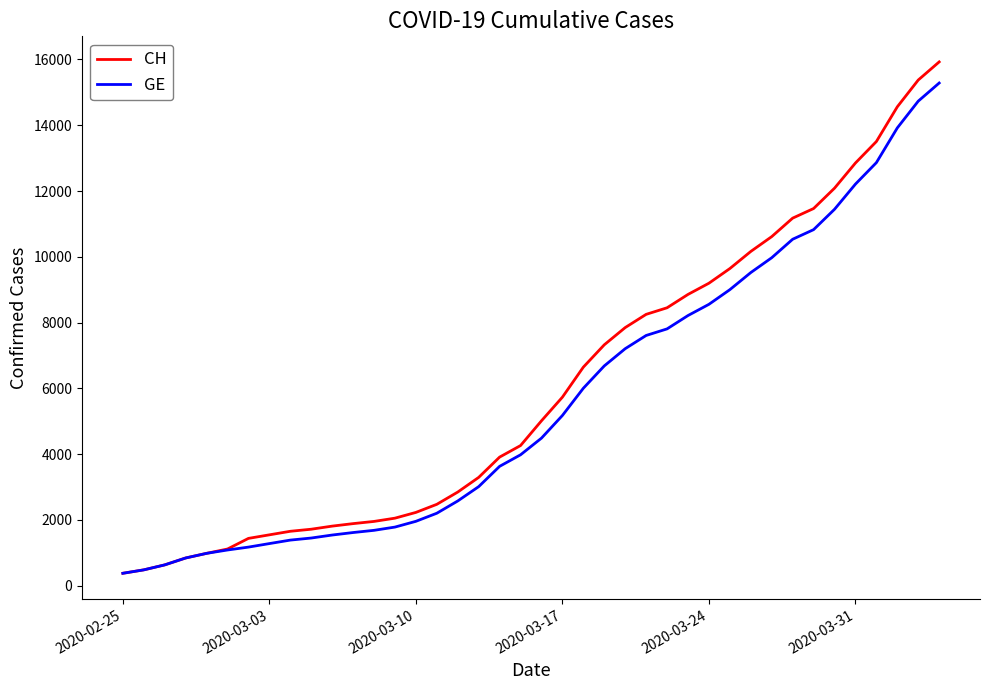

Which series has the largest range (max minus min)?

CH